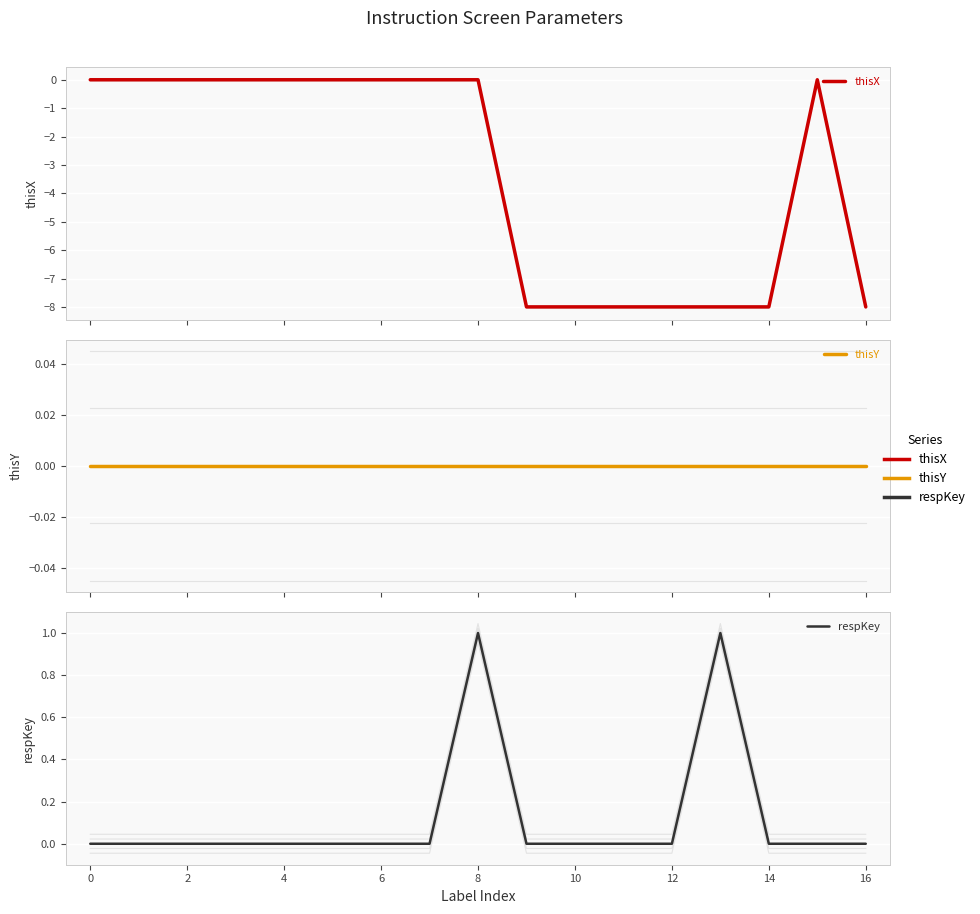

What are all the series names shown in the legend?

thisX, thisY, respKey